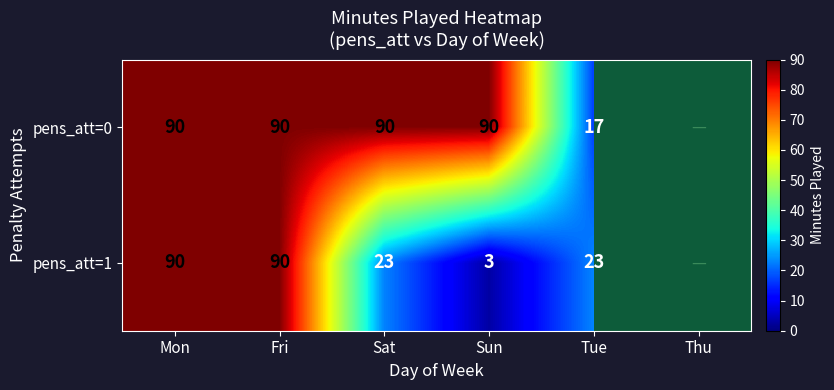

At Sun, list the series in order from smallest to largest.

pens_att=1, pens_att=0